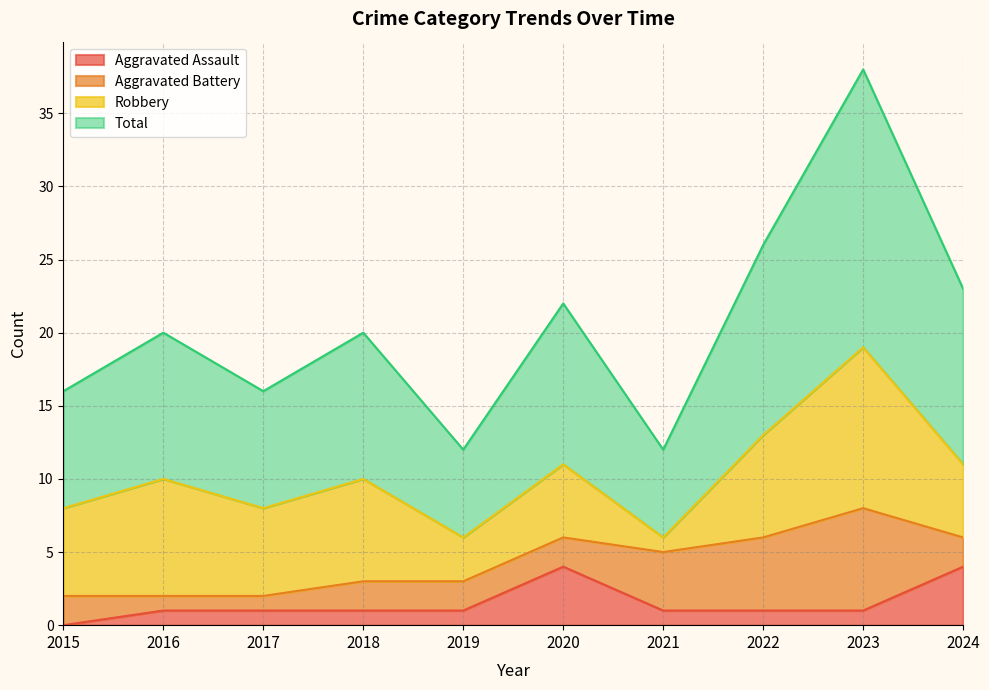

Is it true that Aggravated Assault equals 1 at 2019?

True